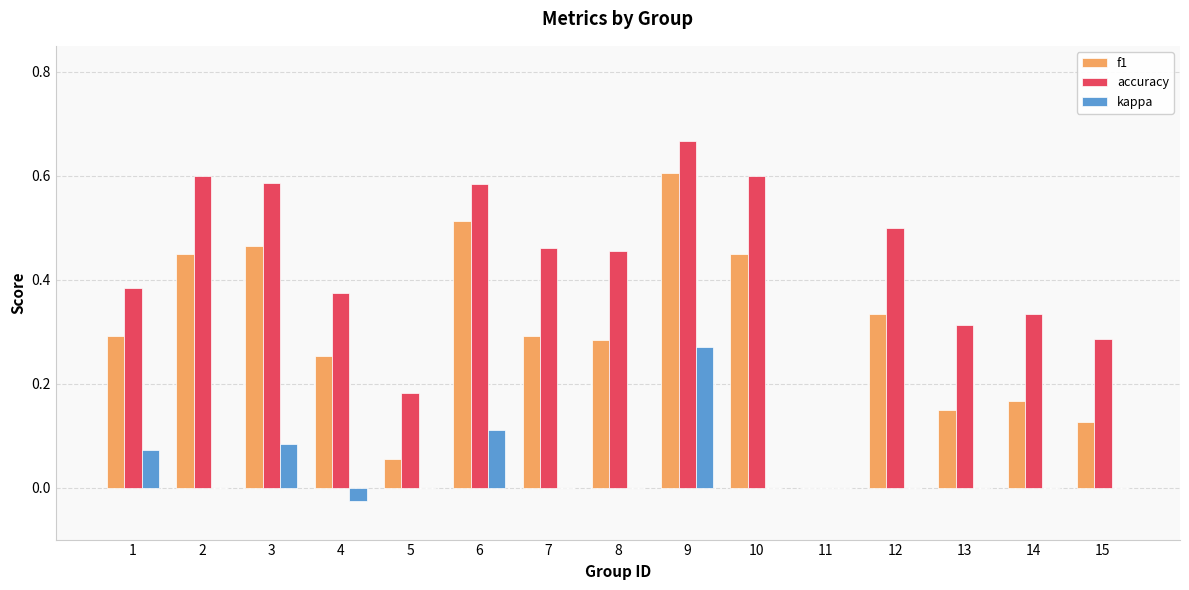

Is it true that f1 equals 0.3 at 1?

True